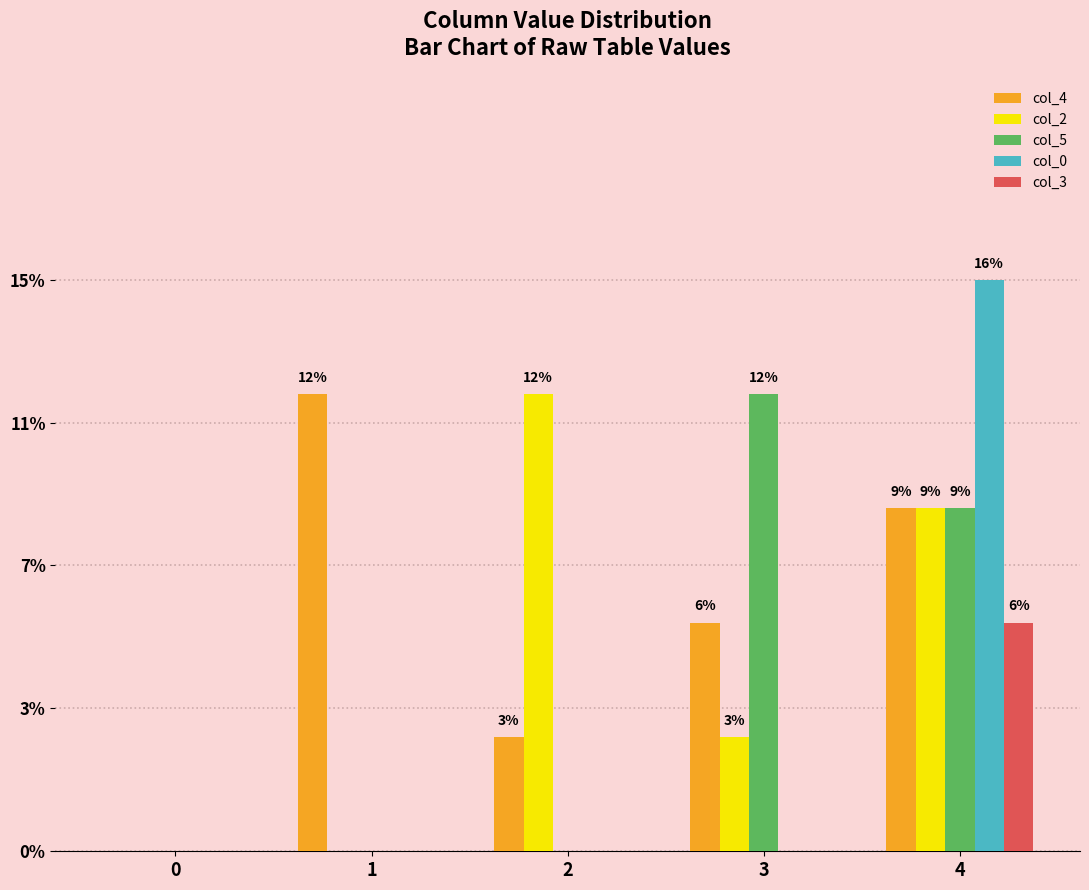

Which category has the highest value in the col_3 series?

4